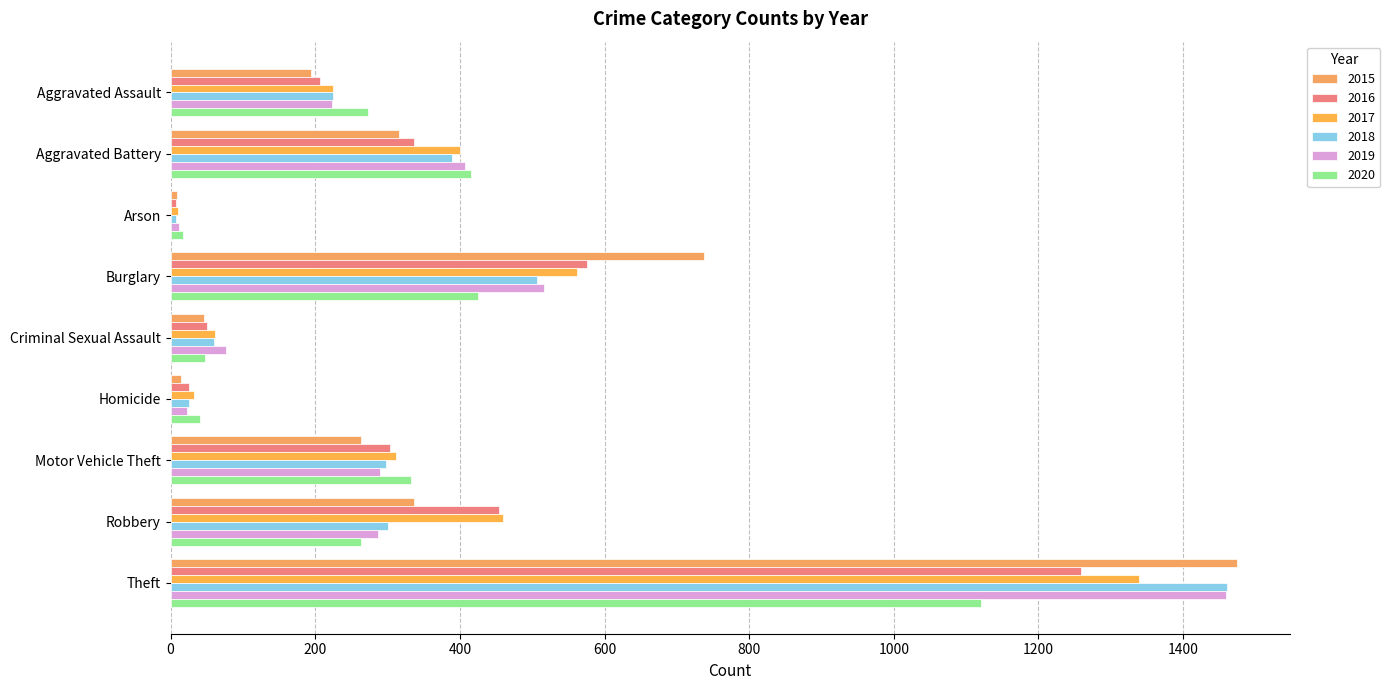

Is the value of 2019 at Burglary greater than the value of 2015 at Burglary?

No